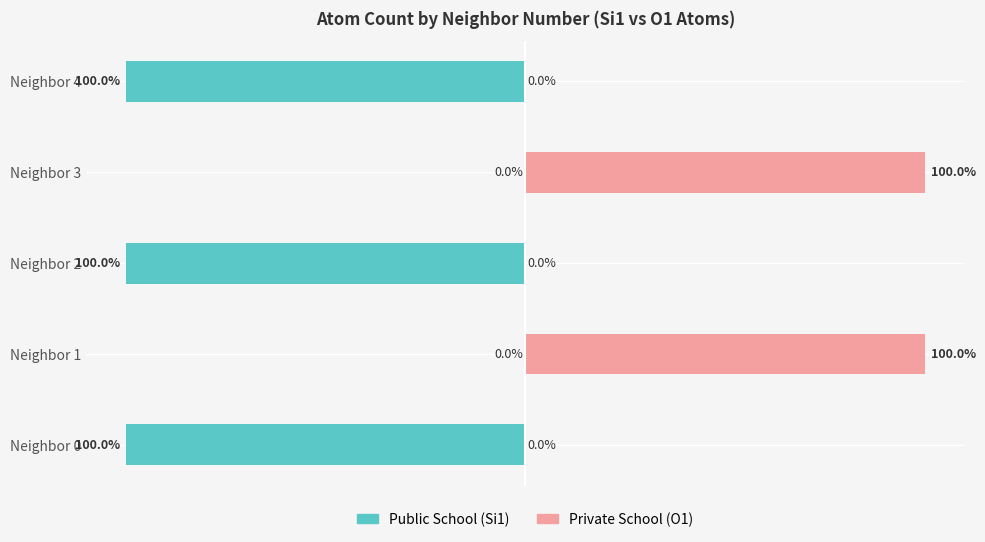

List the series in order of their peak value, lowest first.

Public School, Private School